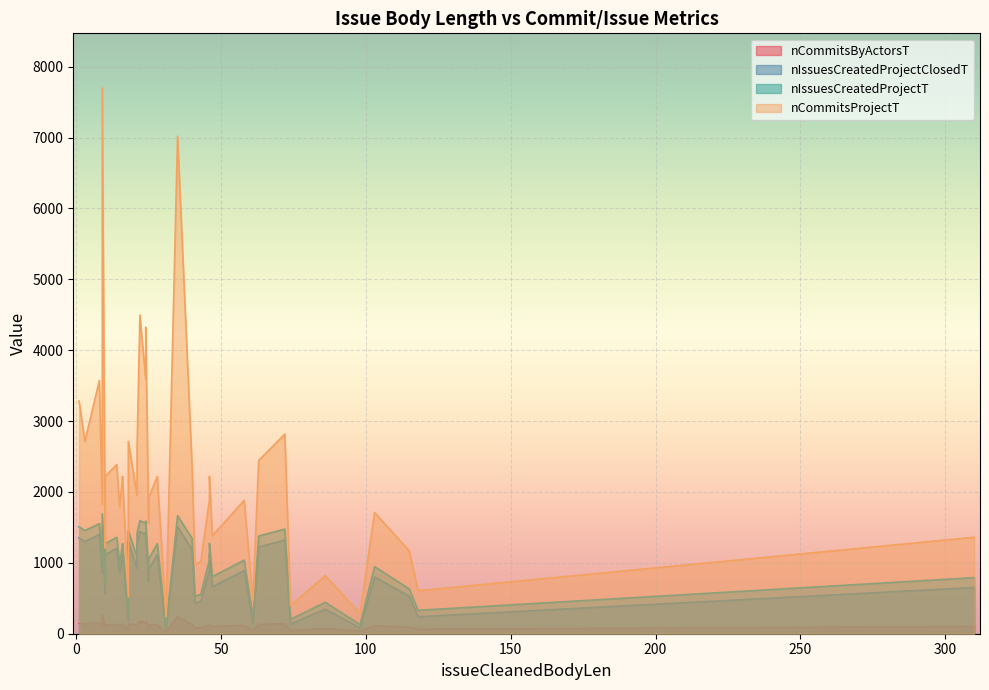

At which category is the sum across all series the highest?

9